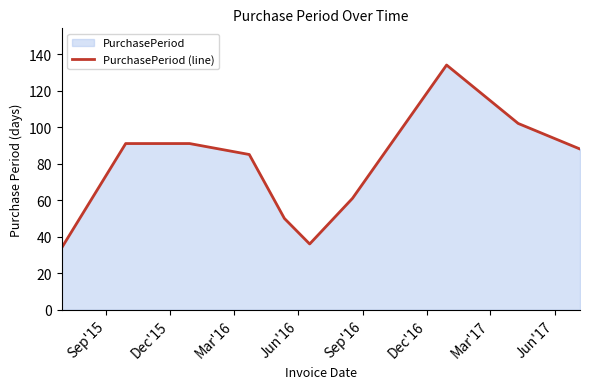

What is the difference between the maximum and minimum values?

100